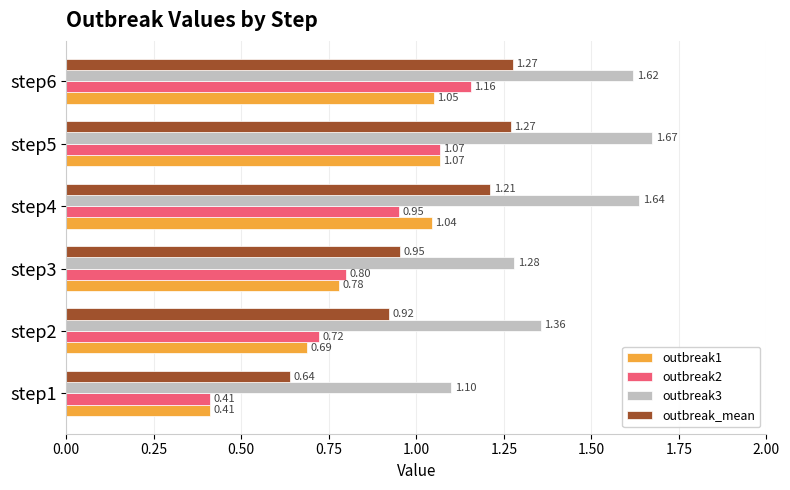

Between step5 and step6, which series saw the biggest shift?

outbreak2